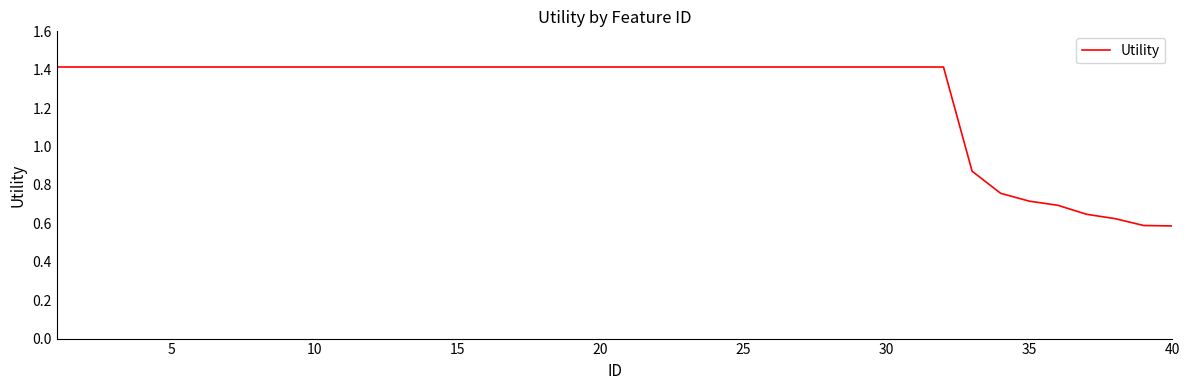

What is the maximum value shown in the chart?

1.4